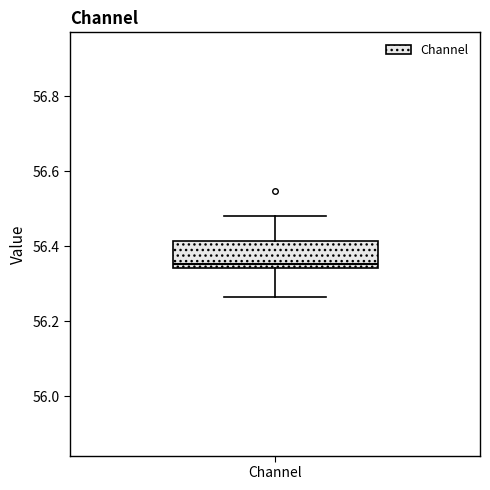

Read this box plot against the y-axis: the position of the median line, the range covered by the box, and the ends of both whiskers. The values are not printed on the chart, so give them approximately, as read against the axis.

median 56.36, box 56.34 to 56.42, whiskers 56.26 to 56.48